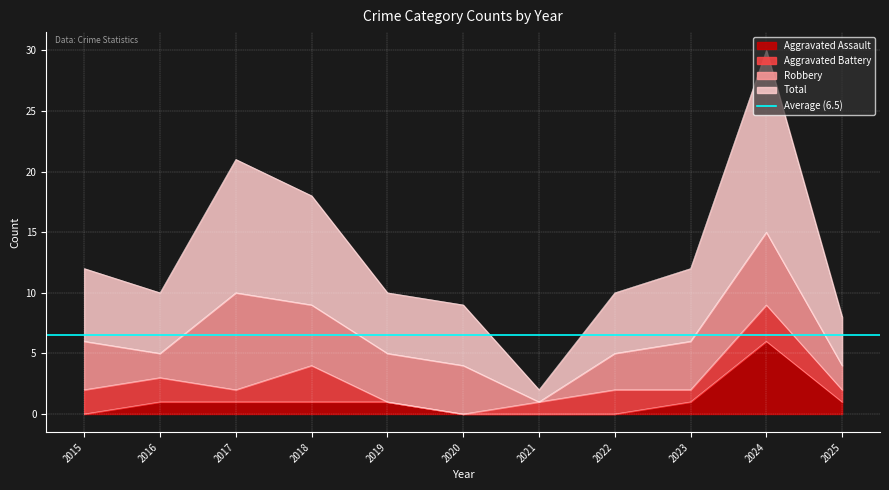

At which label is Total closest to 16?

2018